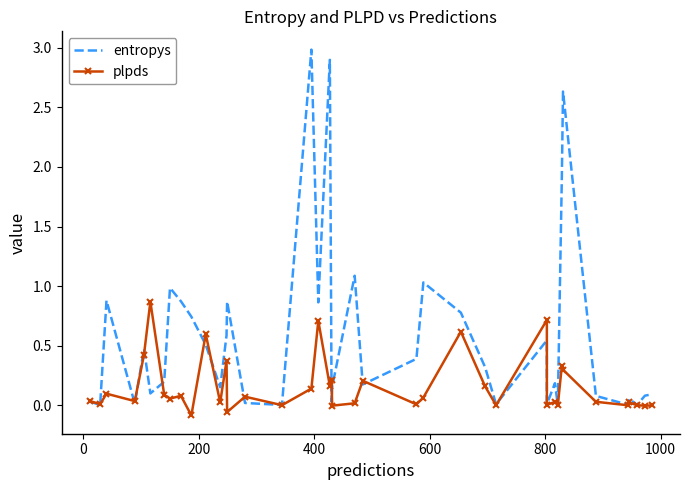

The entropys series shows 0.1 at 1000. True or false?

False